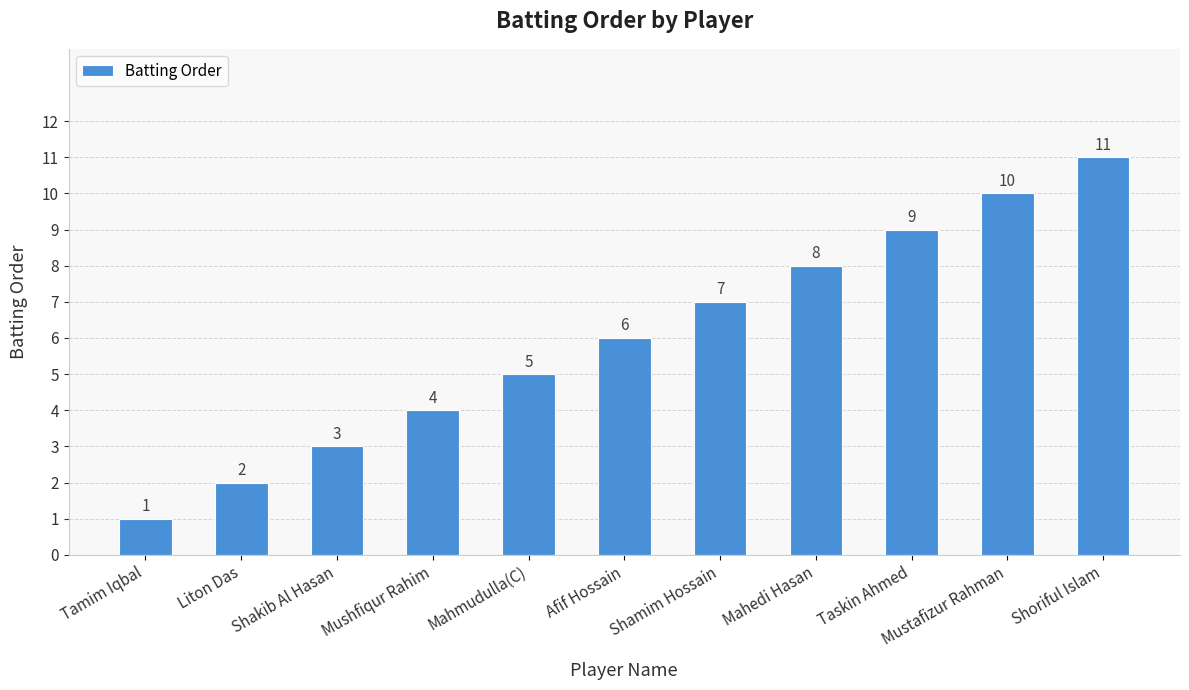

Which label corresponds to the smallest value in the chart?

Tamim Iqbal